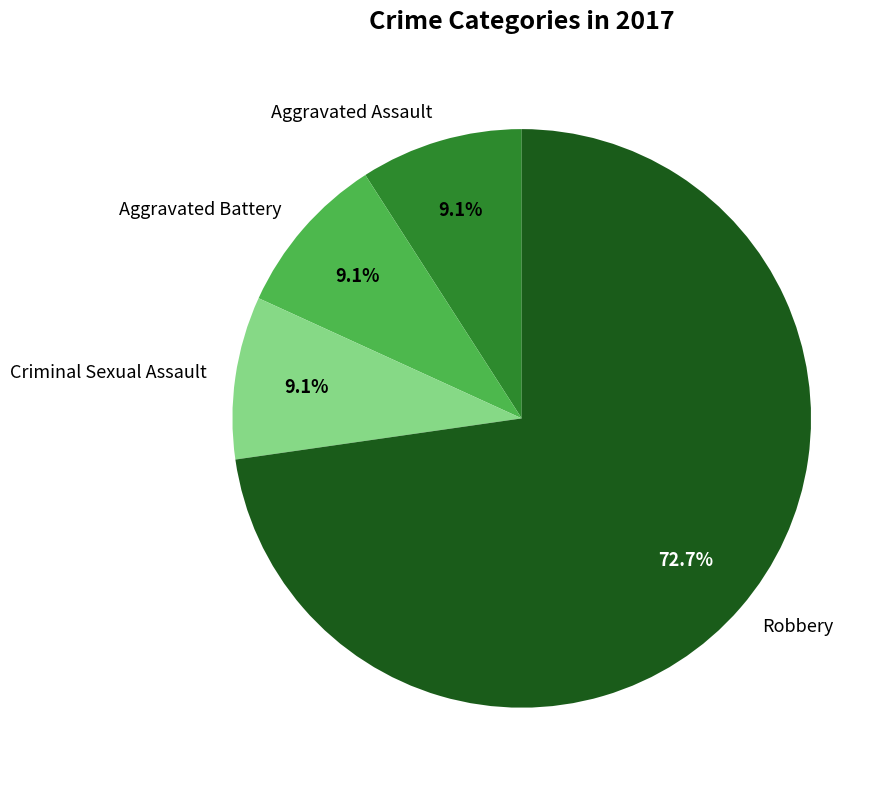

Combined, do Criminal Sexual Assault and Robbery account for over 50%?

Yes